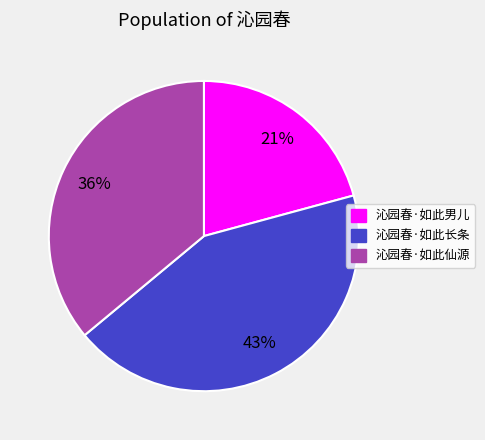

How many slices are in this pie chart?

3